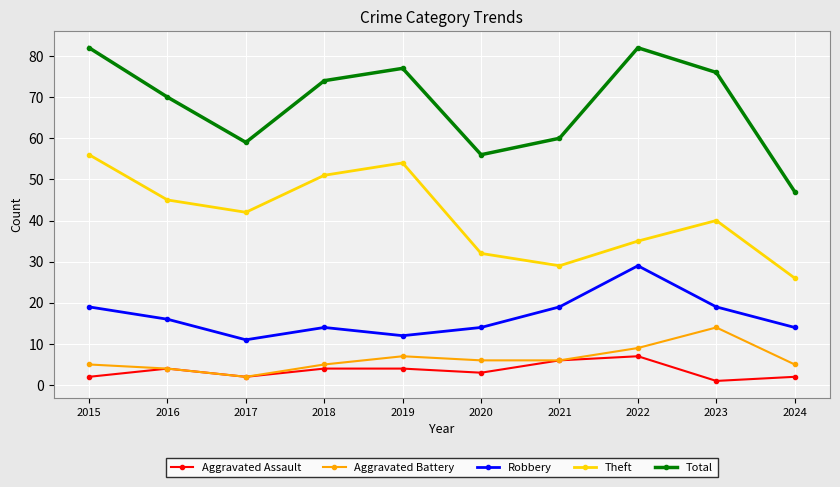

What is the sum of the Robbery values at 2024 and 2016?

30